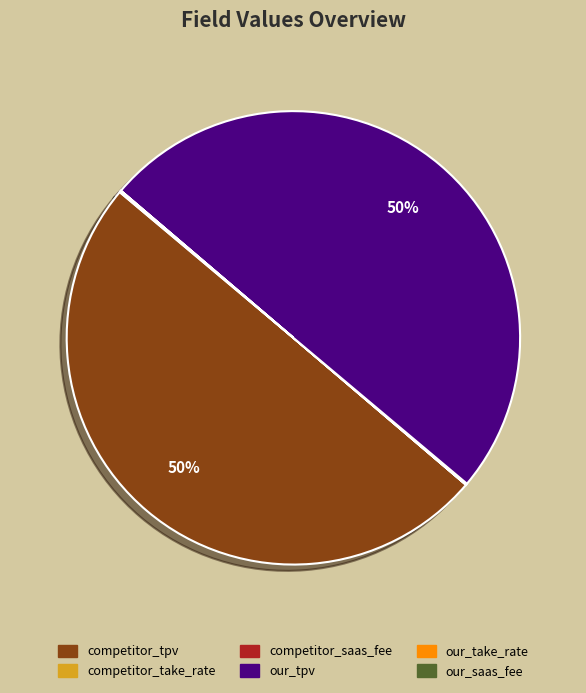

To the nearest percent, what is the average slice percentage?

17%